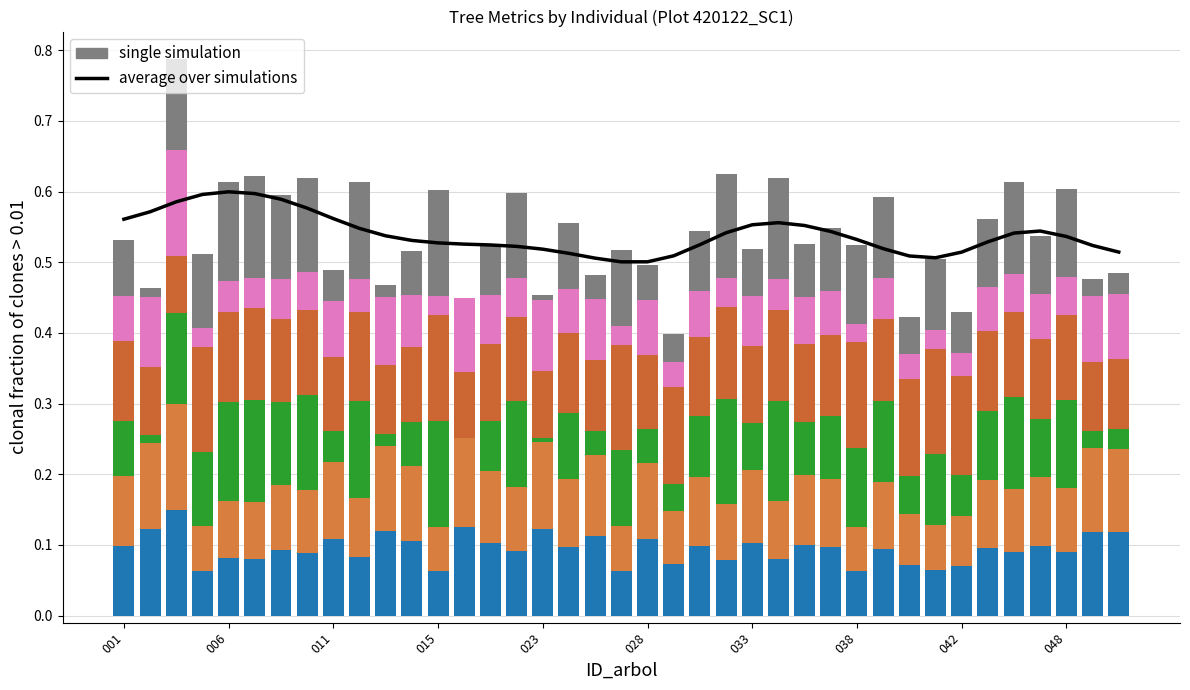

Is it true that g equals 0.1 at 420122049?

True